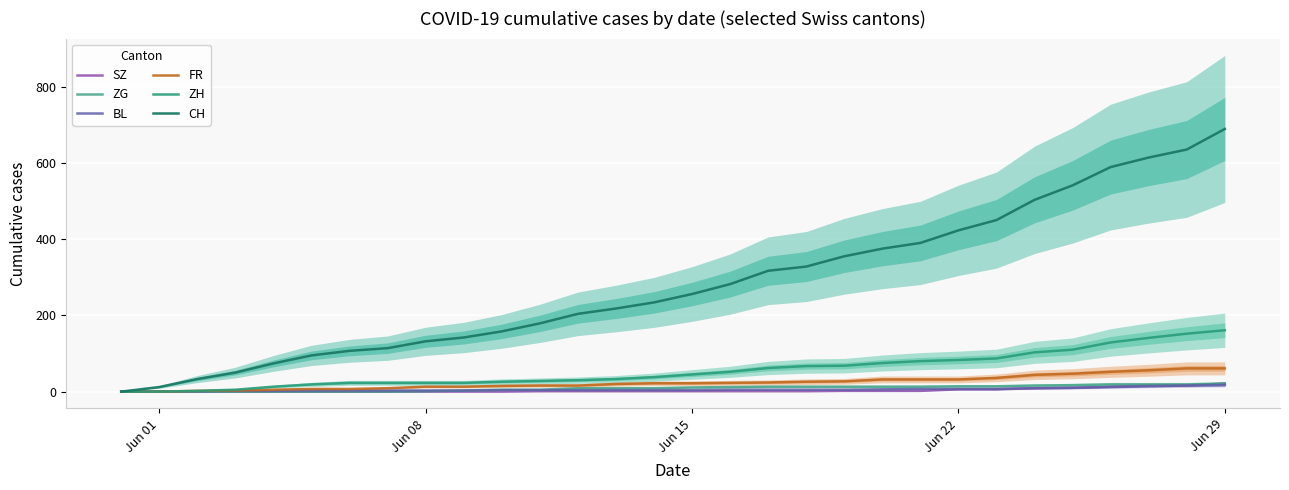

True or false: SZ and BL intersect in this chart.

False